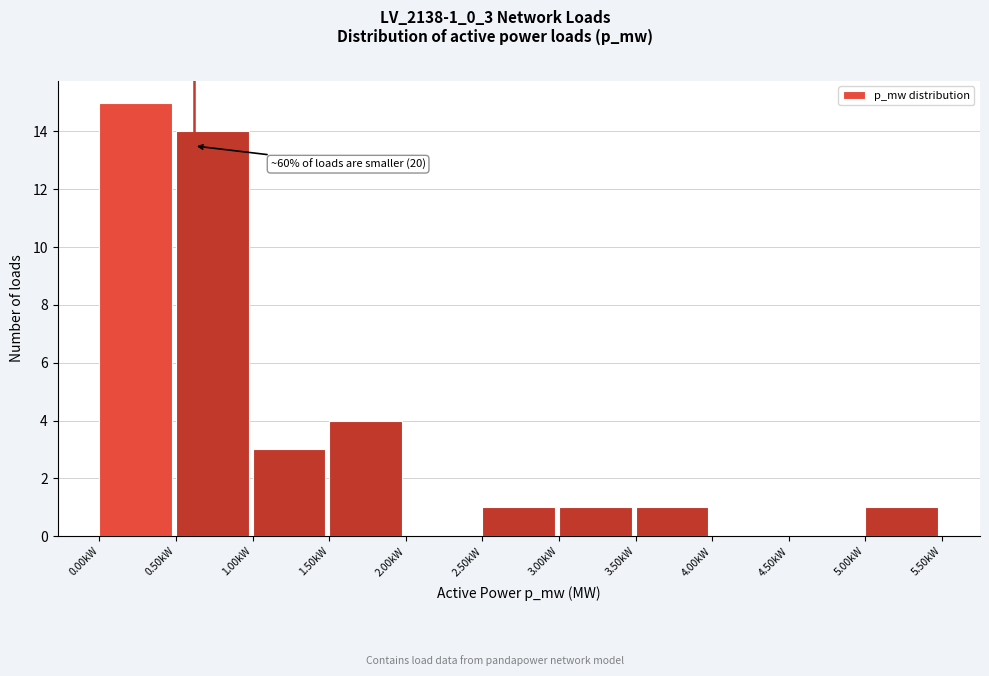

Reading right to left, what are all the values shown in this chart?

5.00kW=1	4.50kW=0	4.00kW=0	3.50kW=1	3.00kW=1	2.50kW=1	2.00kW=0	1.50kW=4	1.00kW=3	0.50kW=14	0.00kW=15